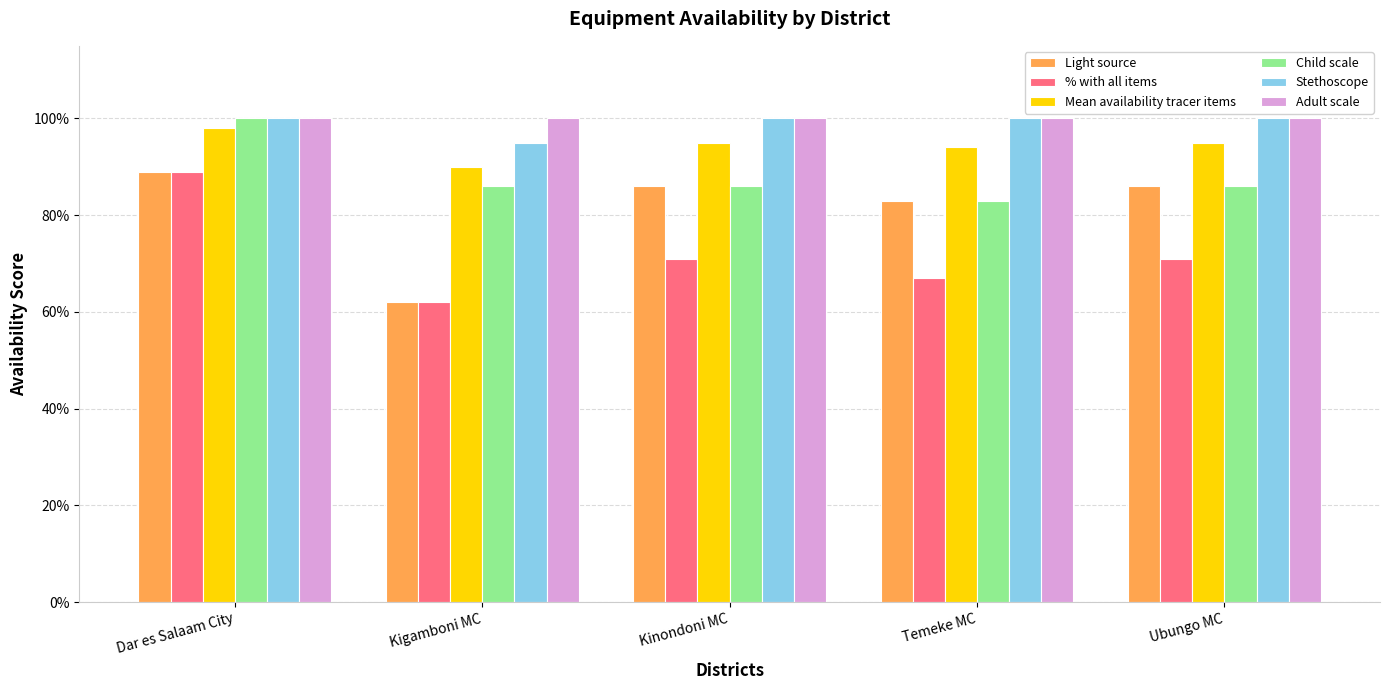

Are the bars horizontal?

No